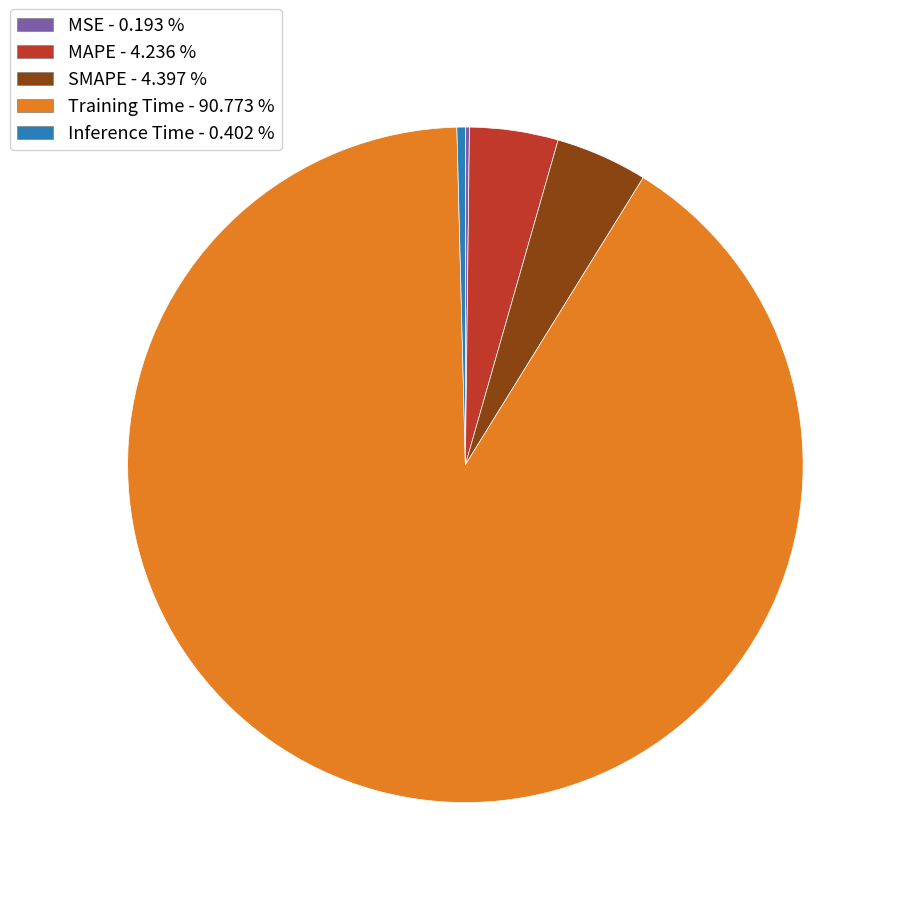

Between Inference Time and MAPE, which is larger?

MAPE